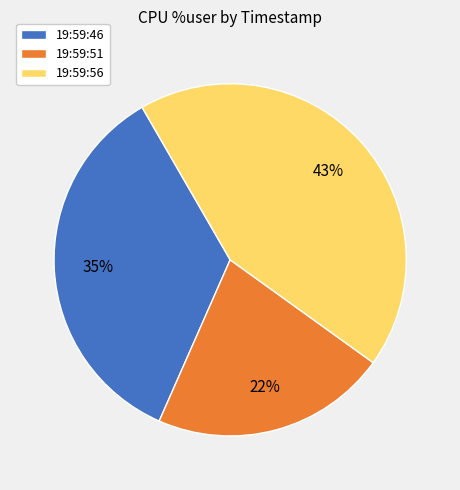

Between 19:59:46 and 19:59:56, which is larger?

19:59:56